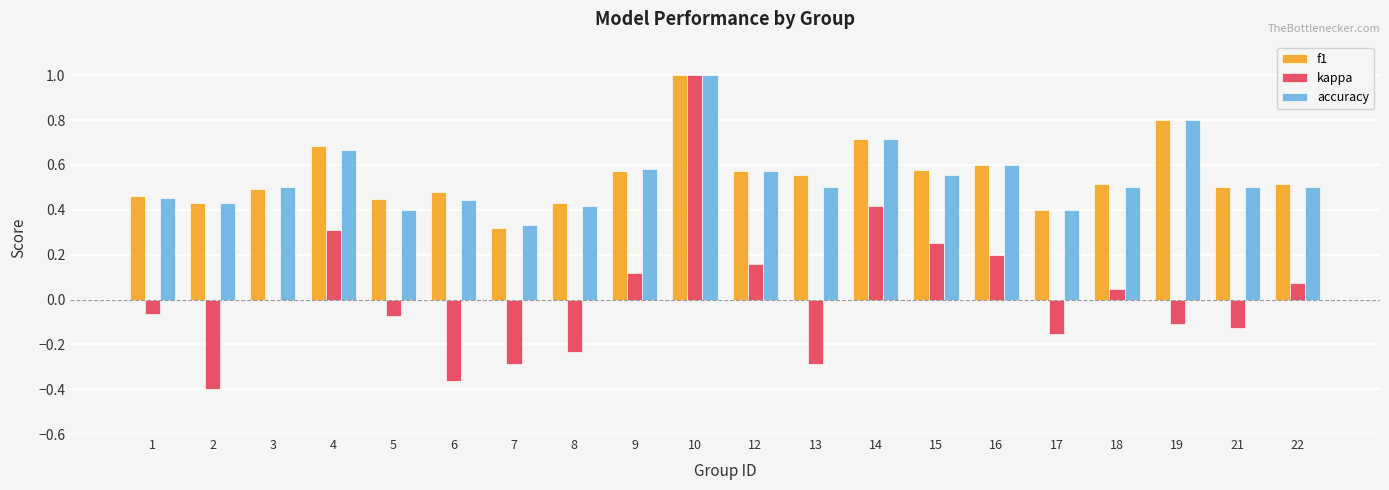

Which label corresponds to the largest value in the chart?

10